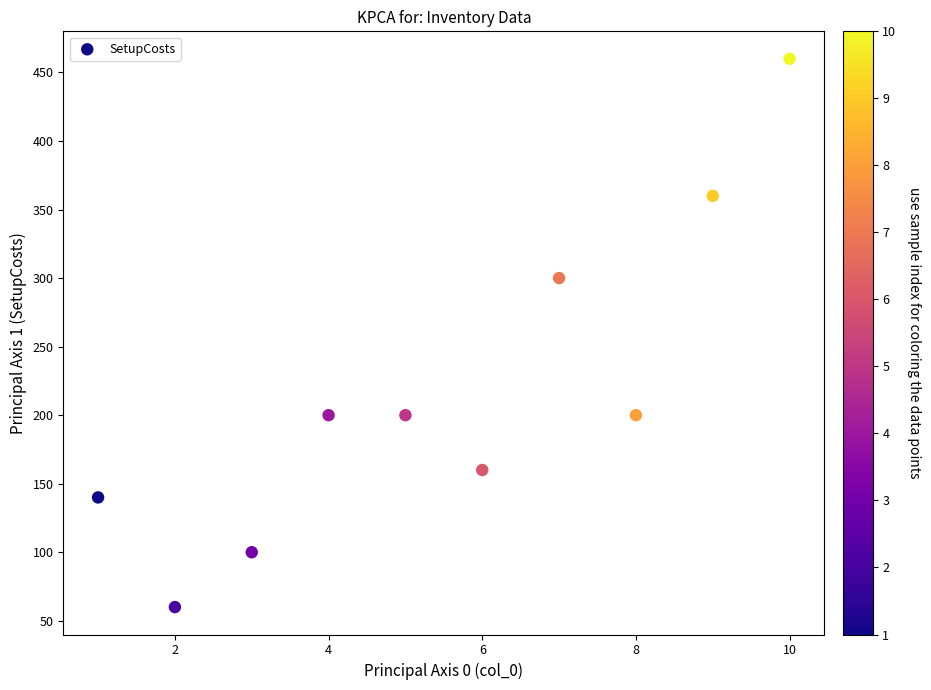

What is the average Y value?

218